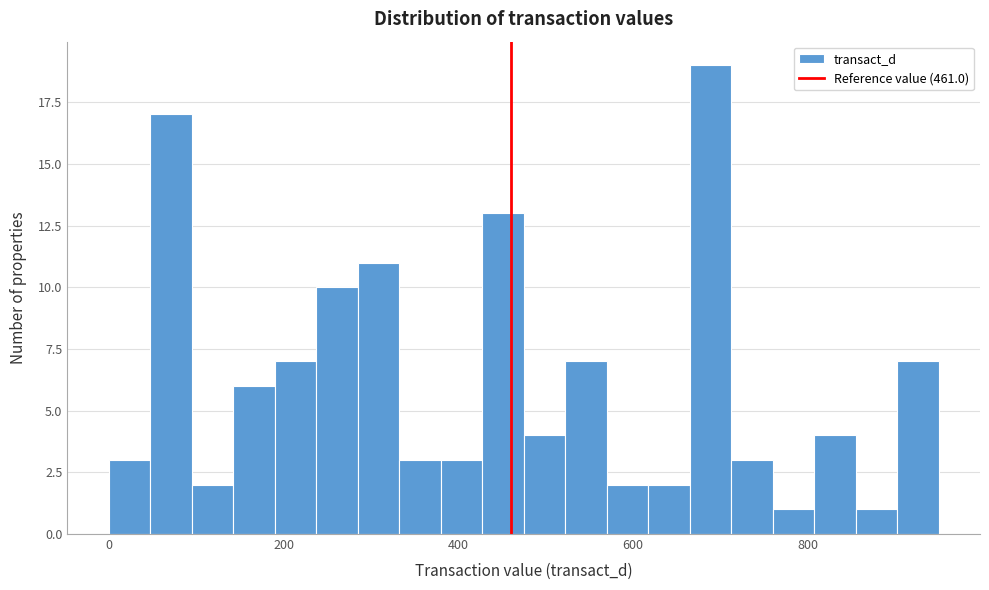

Read against the x-axis, roughly where is the centre of the tallest bar?

680